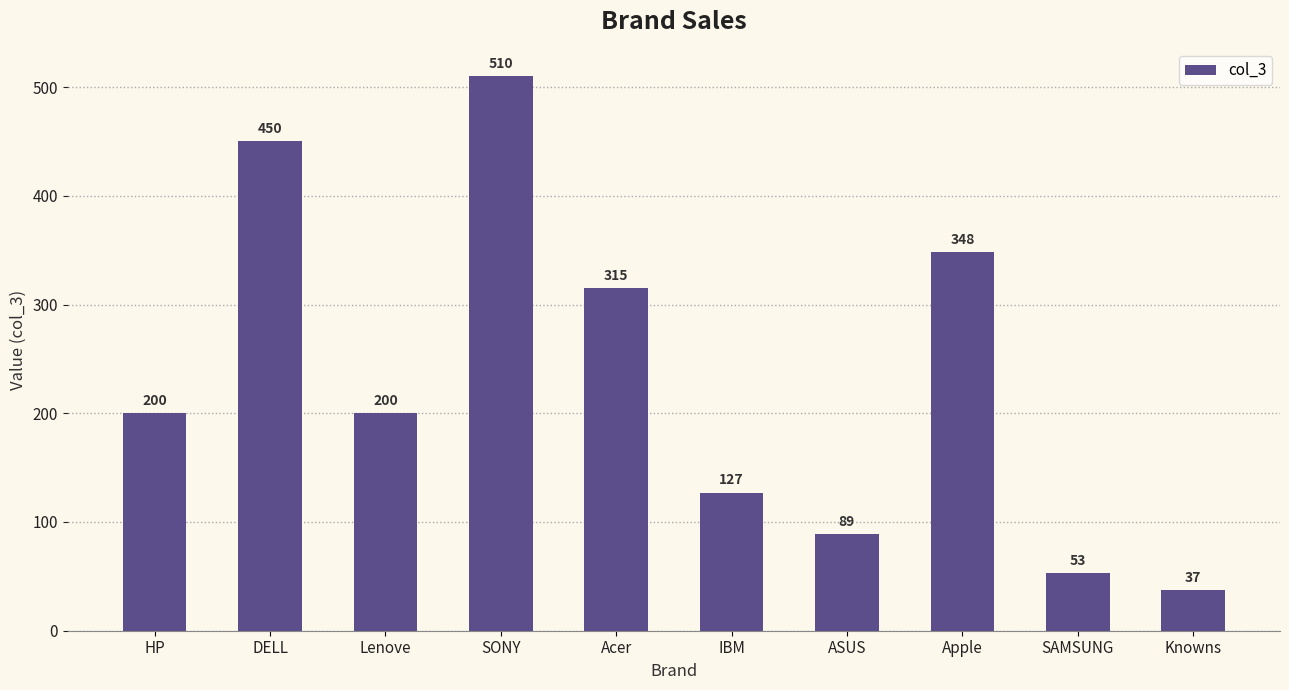

At which label is the value closest to 273?

Acer